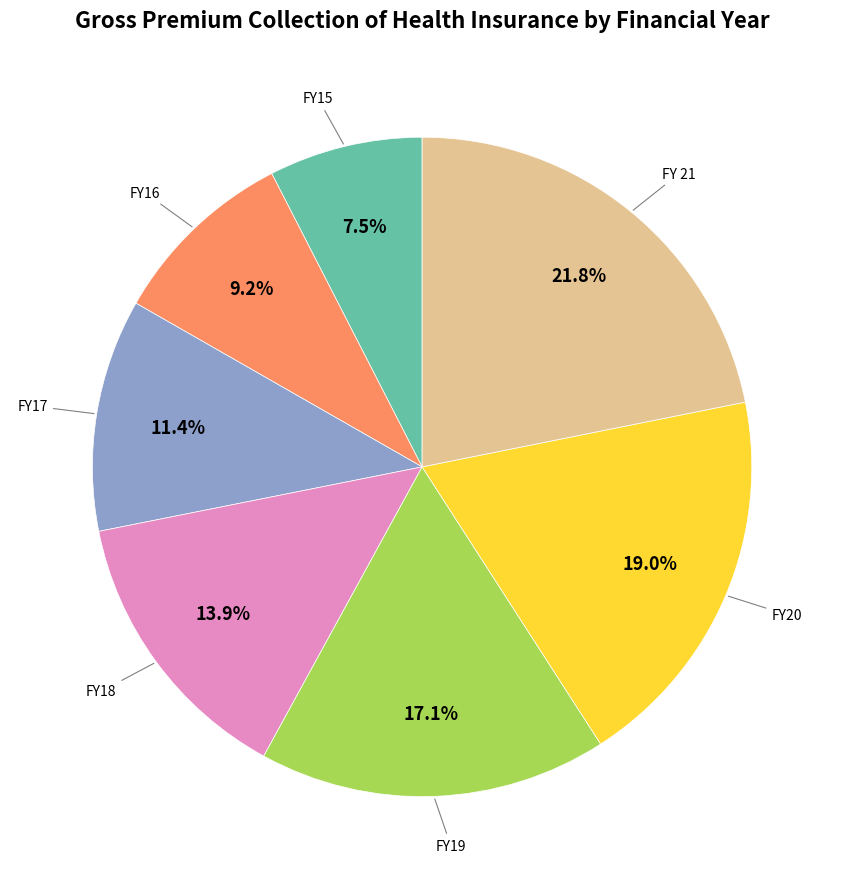

Is there any slice that represents more than half of the pie?

No